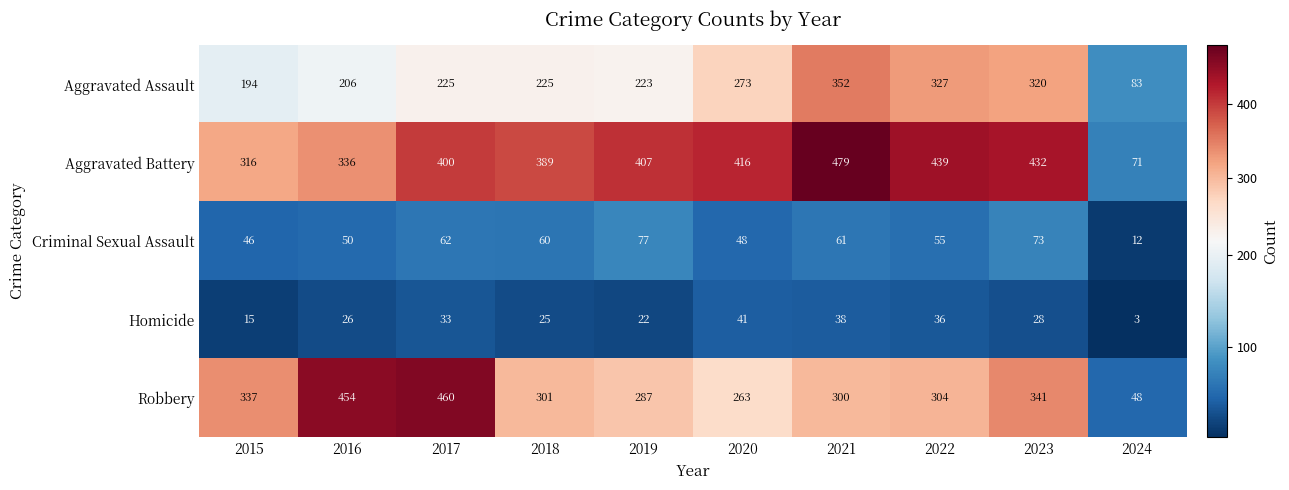

List the series in order of their peak value, highest first.

Aggravated Battery, Robbery, Aggravated Assault, Criminal Sexual Assault, Homicide